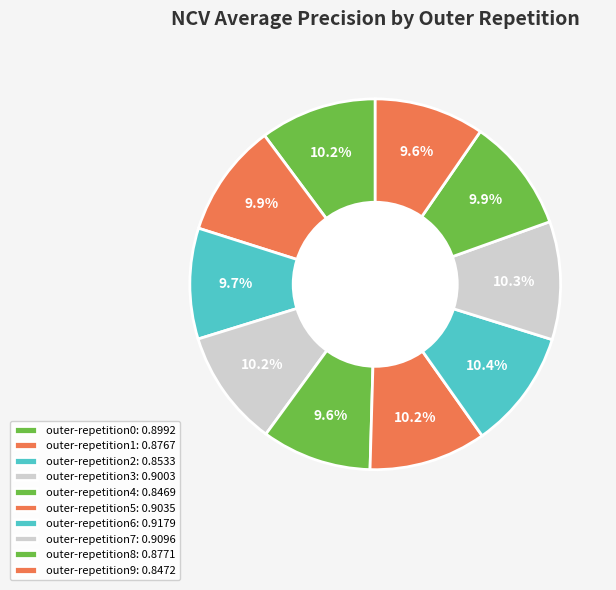

What percentage is the outer-repetition2 slice, to the nearest percent?

10%